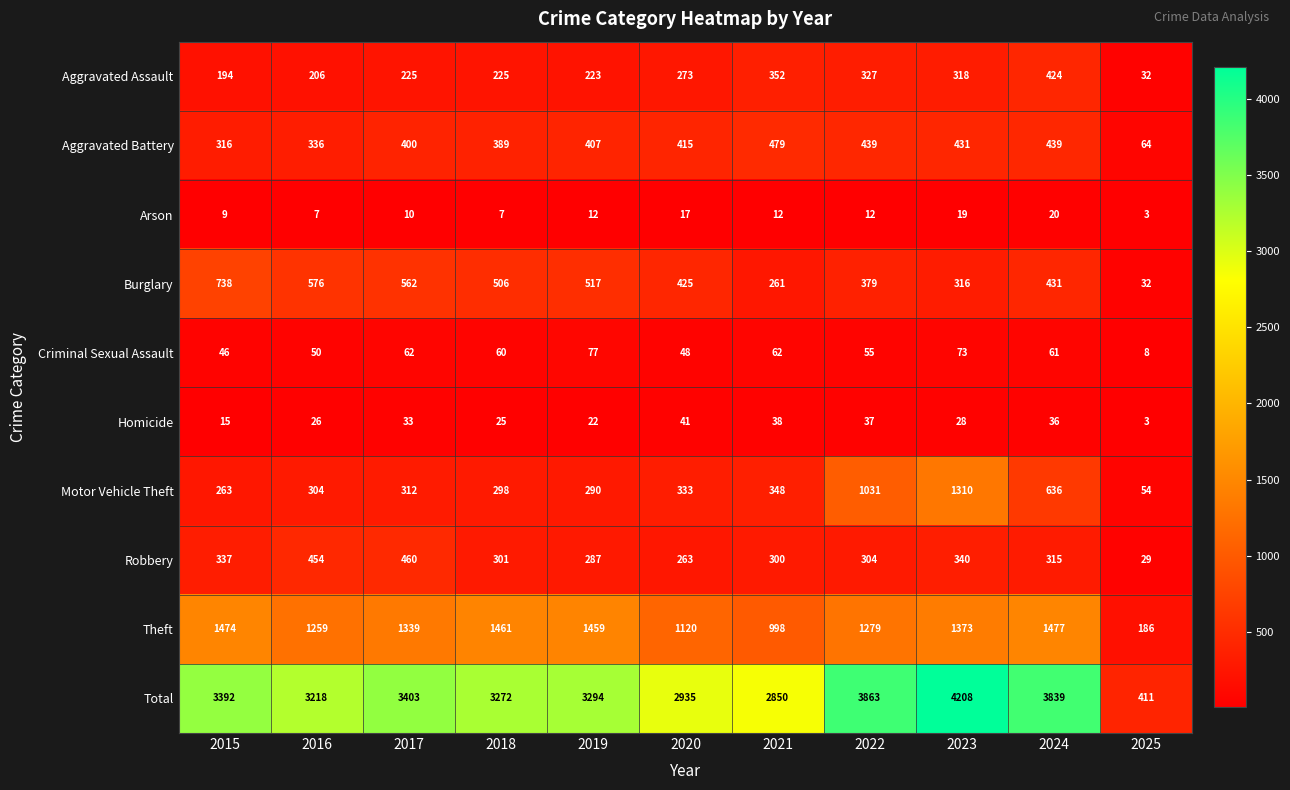

Read the Aggravated Assault value at 2016, to the nearest 5.

205